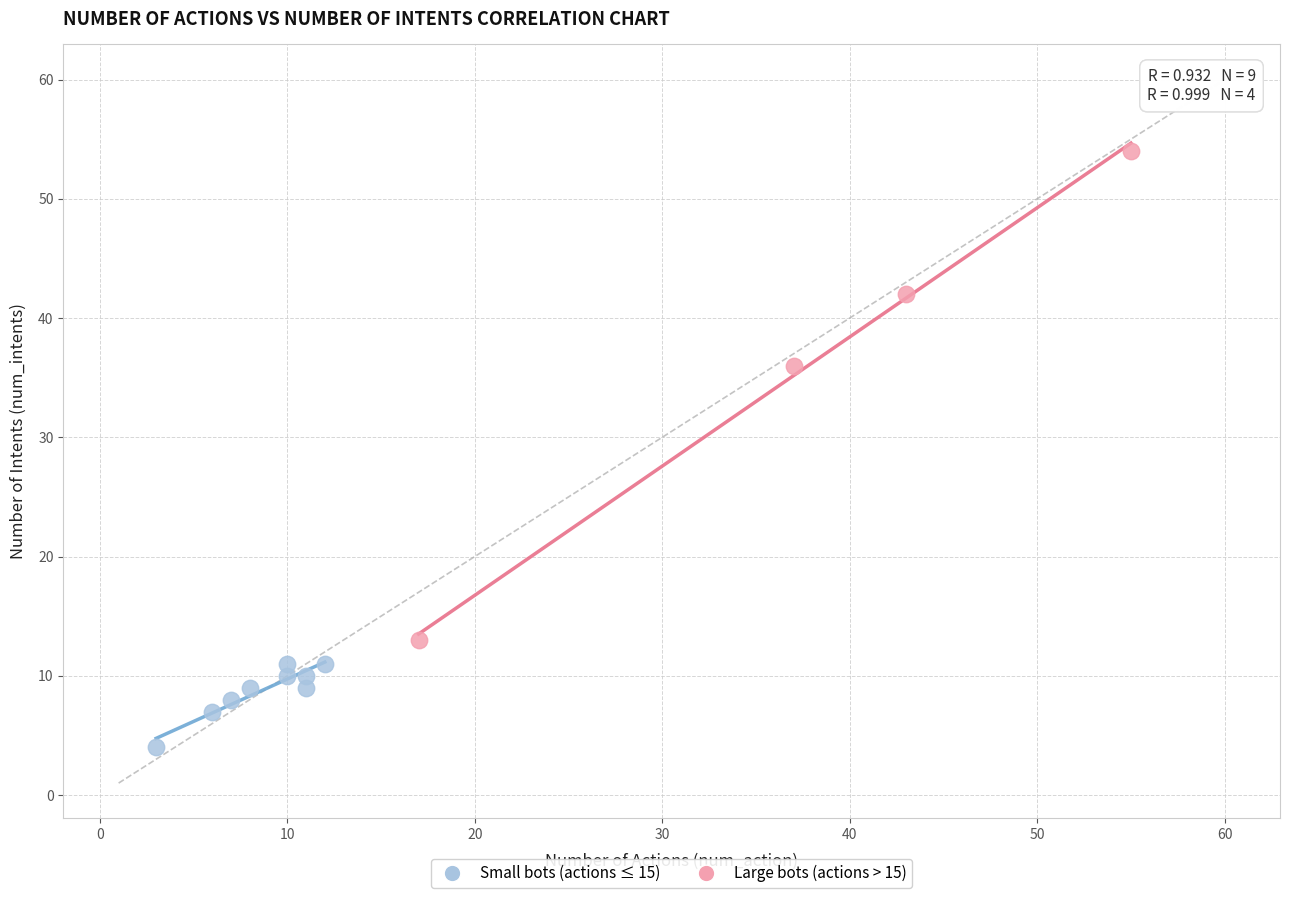

Which series contains the highest Y value?

Large bots (actions > 15)